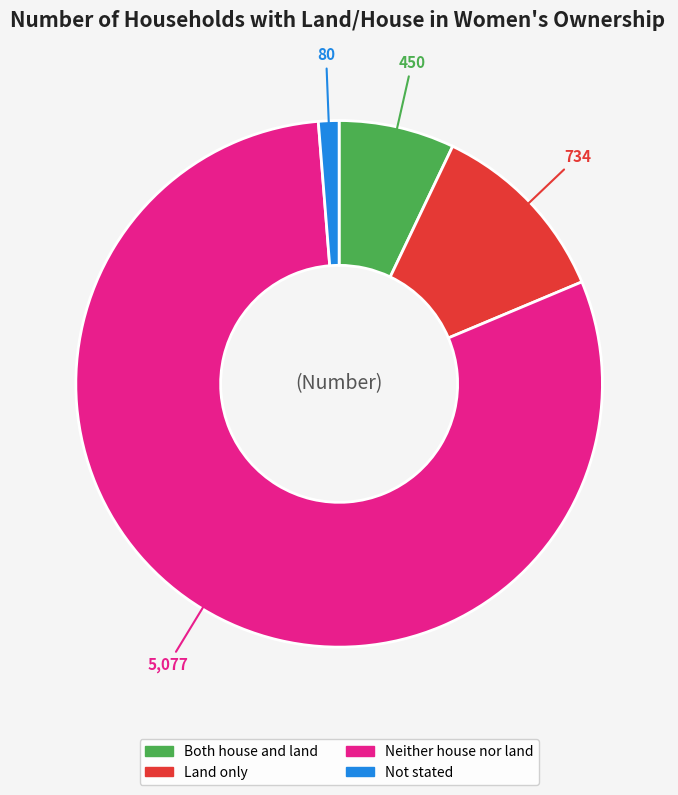

Which slice represents more than half of the pie?

Neither house nor land